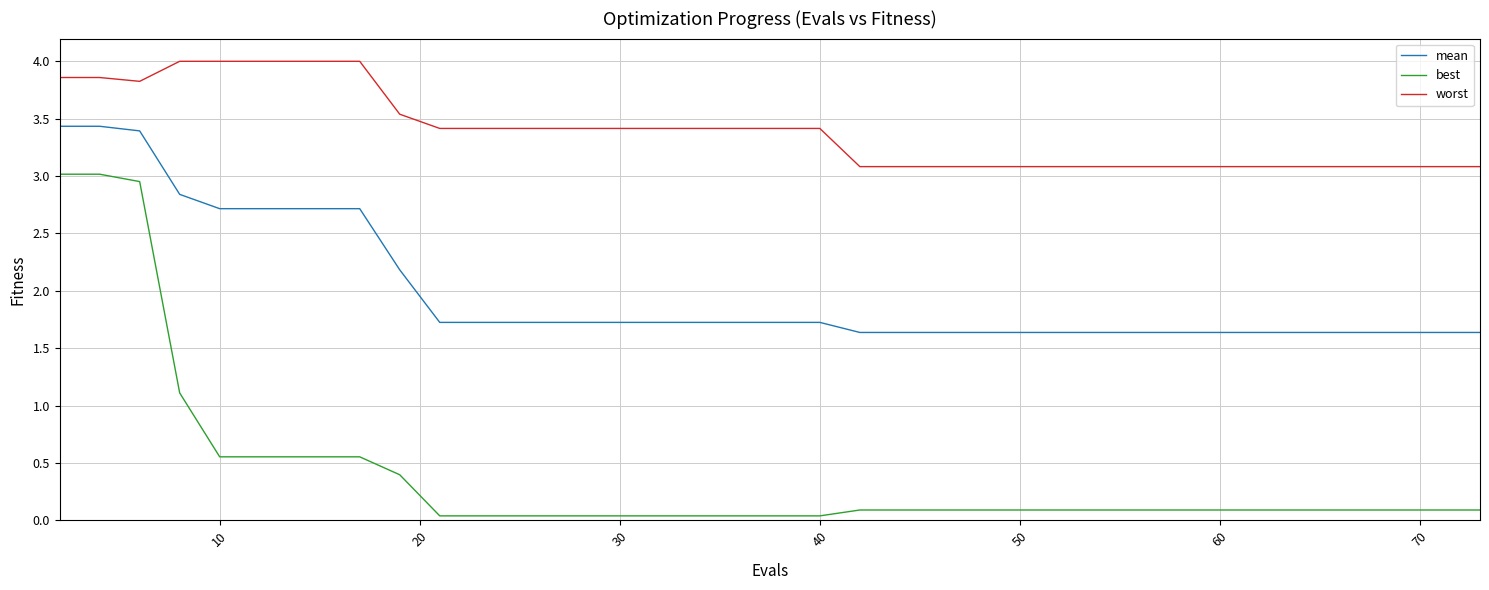

True or false: mean and best intersect in this chart.

False